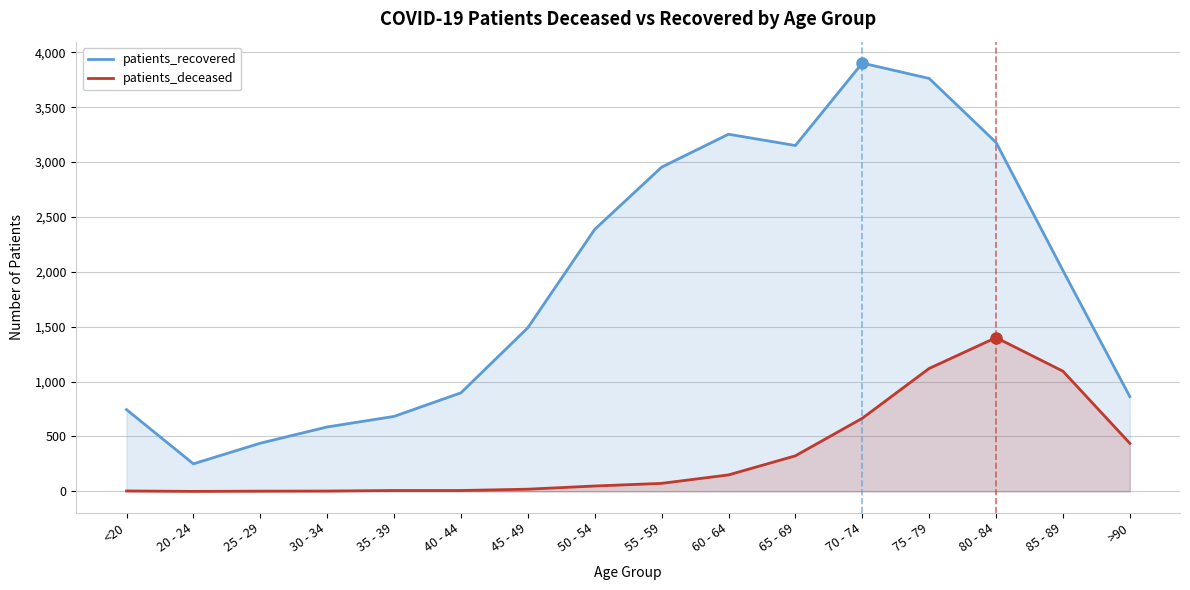

List the series in order of their peak value, lowest first.

patients_deceased, patients_recovered